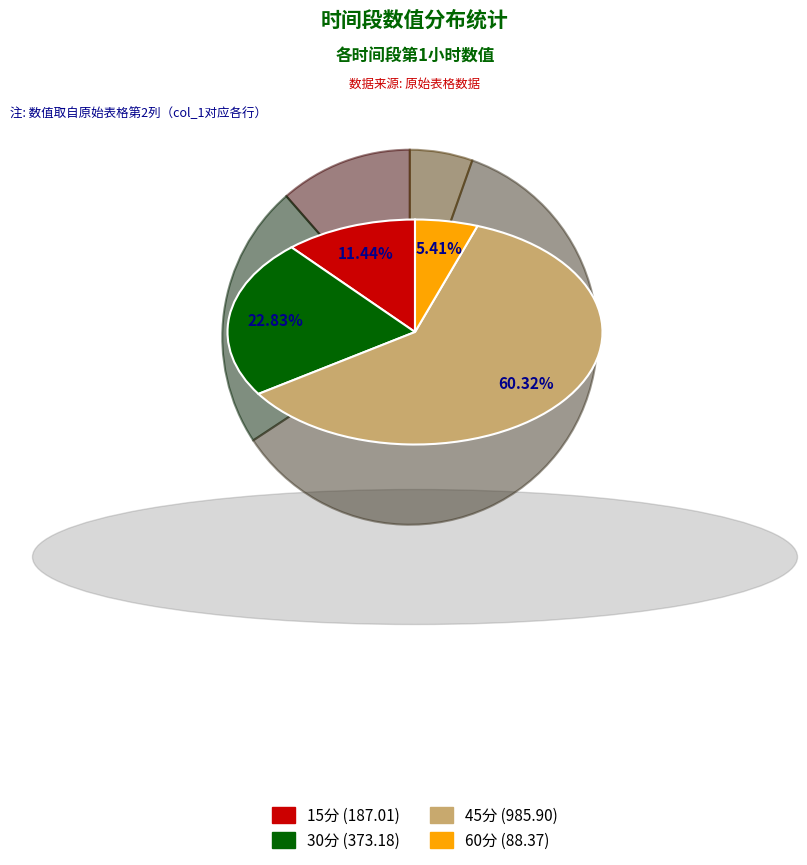

Approximately how many times larger is the value at 45分 compared to 15分?

5.3